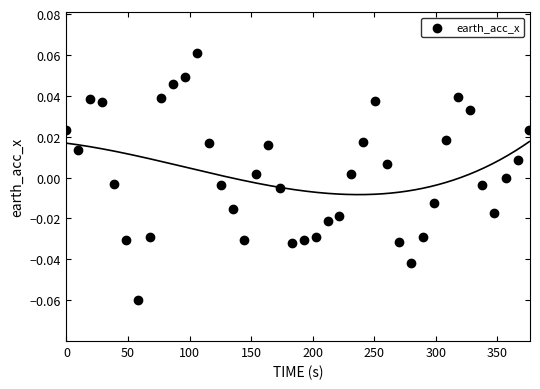

What is the range of X values (max minus min)?

375.9